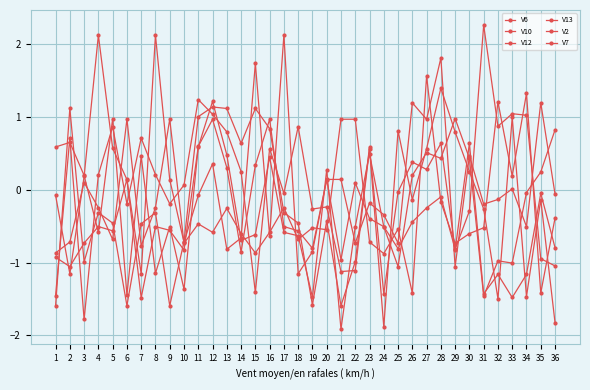

How many values in V12 are above zero?

19